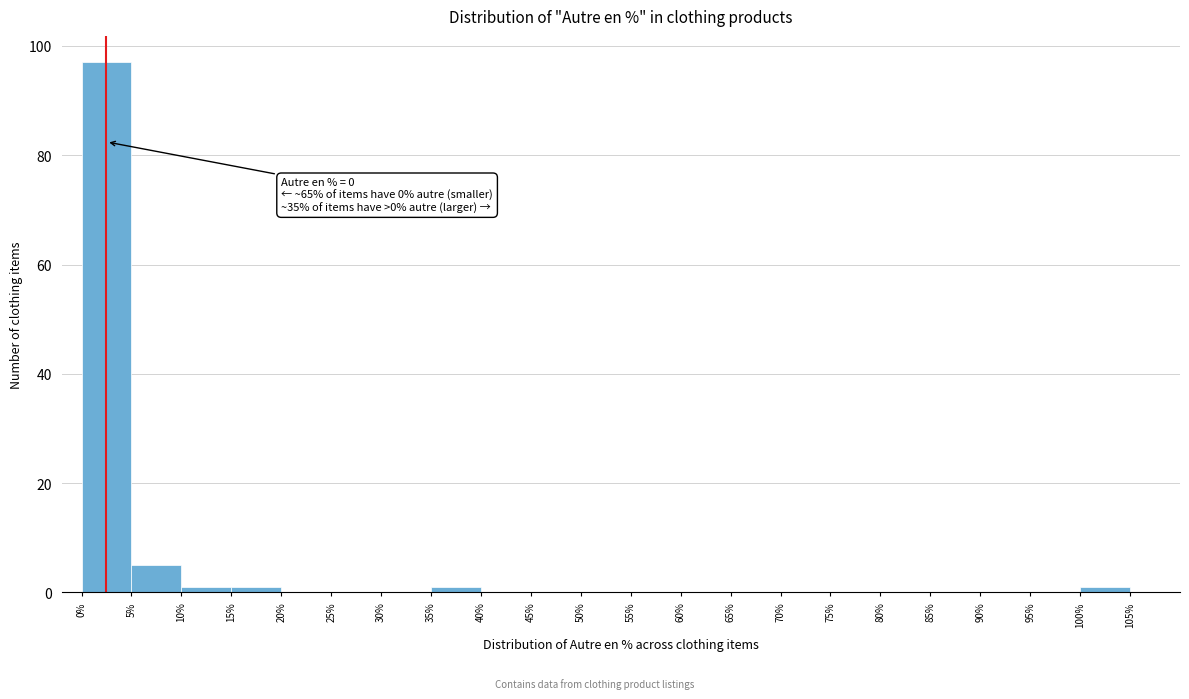

Which range on the x-axis has the tallest bar?

0 to 5